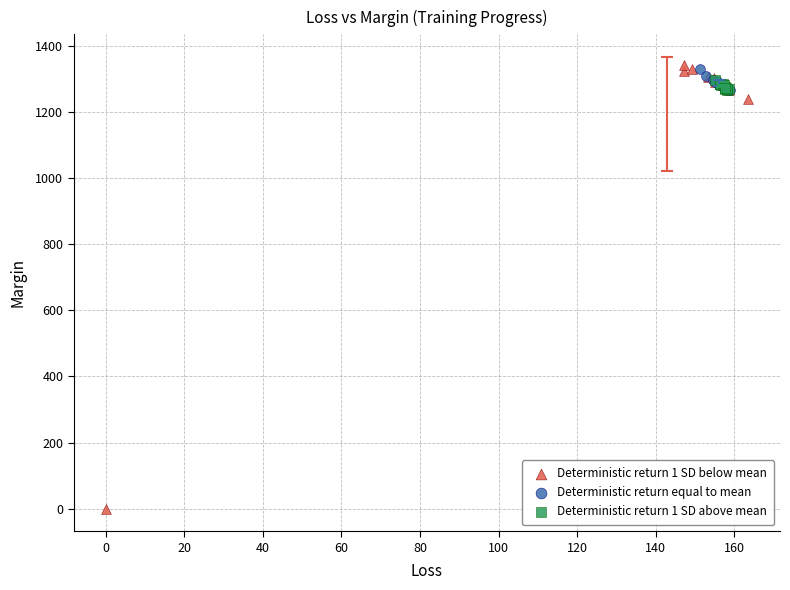

Which series reaches the minimum Y coordinate?

Deterministic return 1 SD below mean